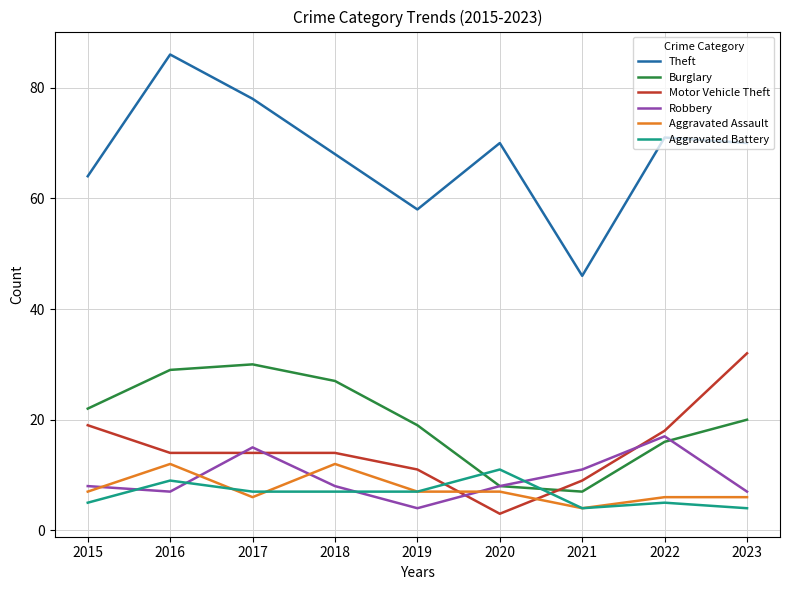

What is the maximum value for Robbery?

17